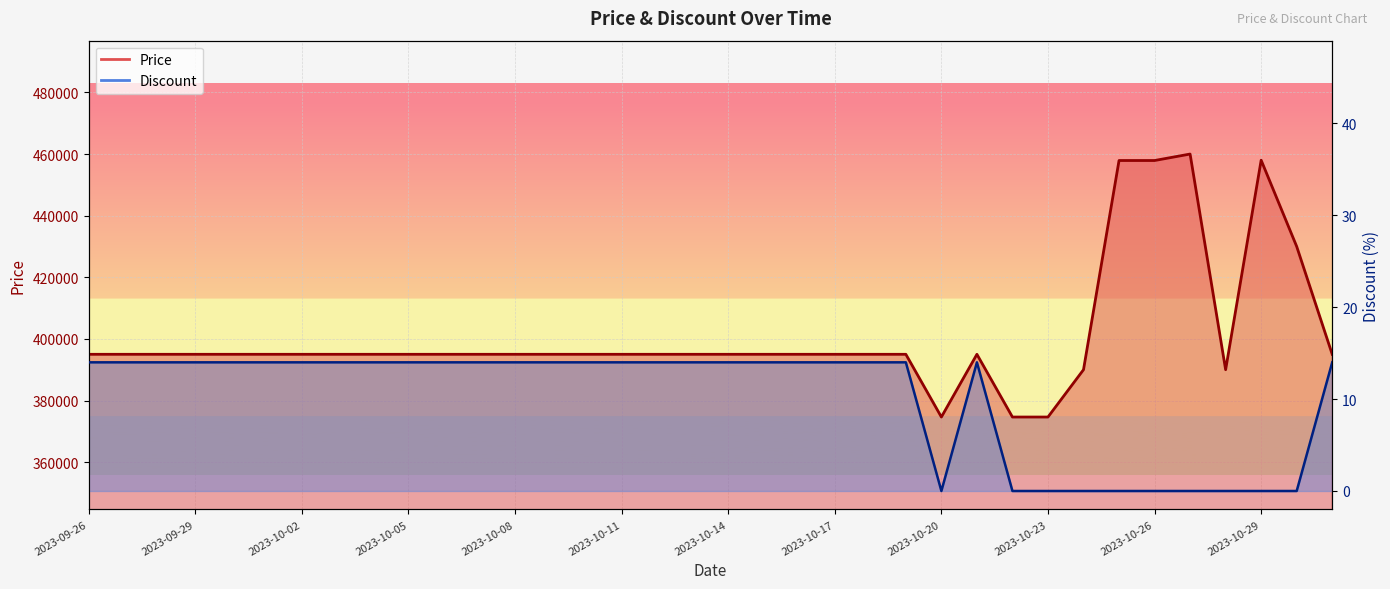

Reading left to right, transcribe all the data shown in this chart.

Price: 2023-09-26=395000	2023-09-27=395000	2023-09-28=395000	2023-09-29=395000	2023-09-30=395000	2023-10-01=395000	2023-10-02=395000	2023-10-03=395000	2023-10-04=395000	2023-10-05=395000	2023-10-06=395000	2023-10-07=395000	2023-10-08=395000	2023-10-09=395000	2023-10-10=395000	2023-10-11=395000	2023-10-12=395000	2023-10-13=395000	2023-10-14=395000	2023-10-15=395000	2023-10-16=395000	2023-10-17=395000	2023-10-18=395000	2023-10-19=395000	2023-10-20=374640	2023-10-21=395000	2023-10-22=374640	2023-10-23=374640	2023-10-24=390000	2023-10-25=457900	2023-10-26=457900	2023-10-27=460000	2023-10-28=390000	2023-10-29=458000	2023-10-30=430000	2023-10-31=395000
Discount: 2023-09-26=14	2023-09-27=14	2023-09-28=14	2023-09-29=14	2023-09-30=14	2023-10-01=14	2023-10-02=14	2023-10-03=14	2023-10-04=14	2023-10-05=14	2023-10-06=14	2023-10-07=14	2023-10-08=14	2023-10-09=14	2023-10-10=14	2023-10-11=14	2023-10-12=14	2023-10-13=14	2023-10-14=14	2023-10-15=14	2023-10-16=14	2023-10-17=14	2023-10-18=14	2023-10-19=14	2023-10-20=0	2023-10-21=14	2023-10-22=0	2023-10-23=0	2023-10-24=0	2023-10-25=0	2023-10-26=0	2023-10-27=0	2023-10-28=0	2023-10-29=0	2023-10-30=0	2023-10-31=14